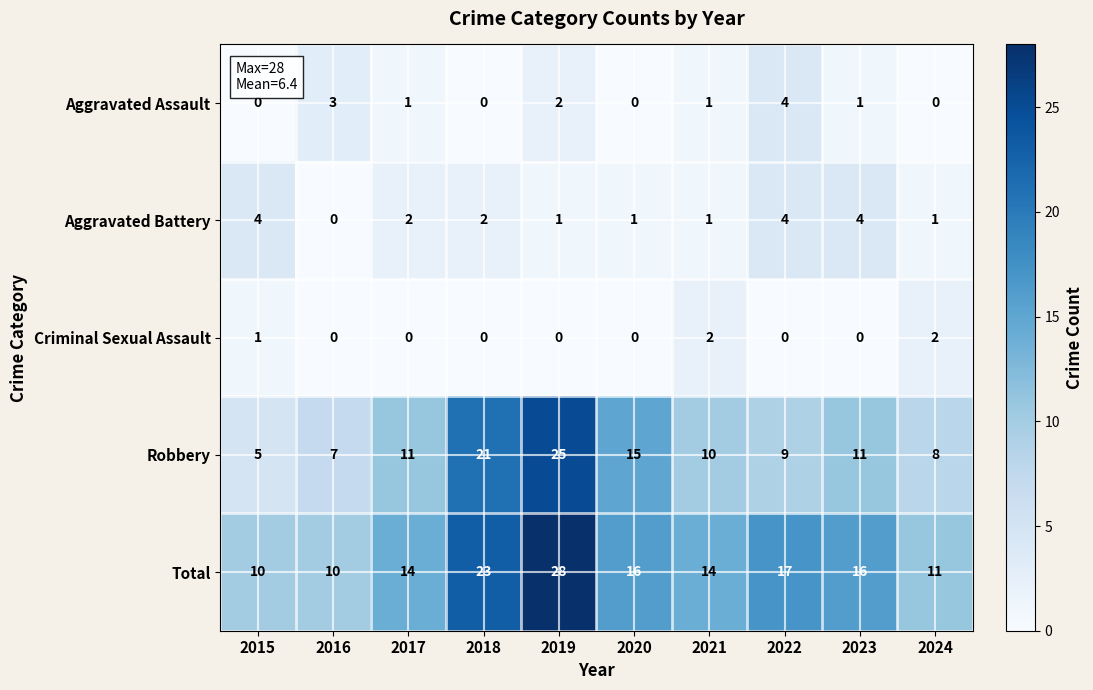

Count the Aggravated Battery values in the range 1 to 4.

9